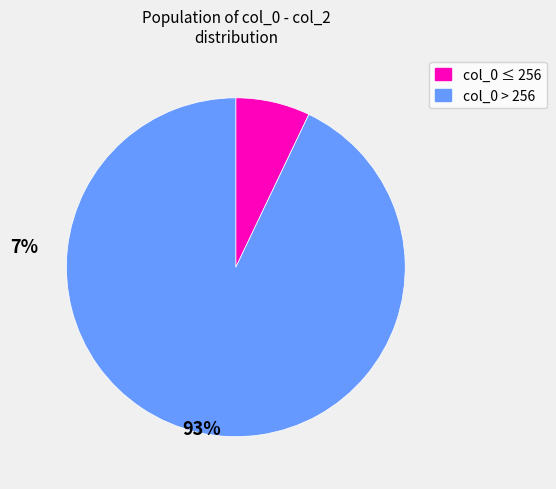

Is there a majority slice in this chart?

Yes